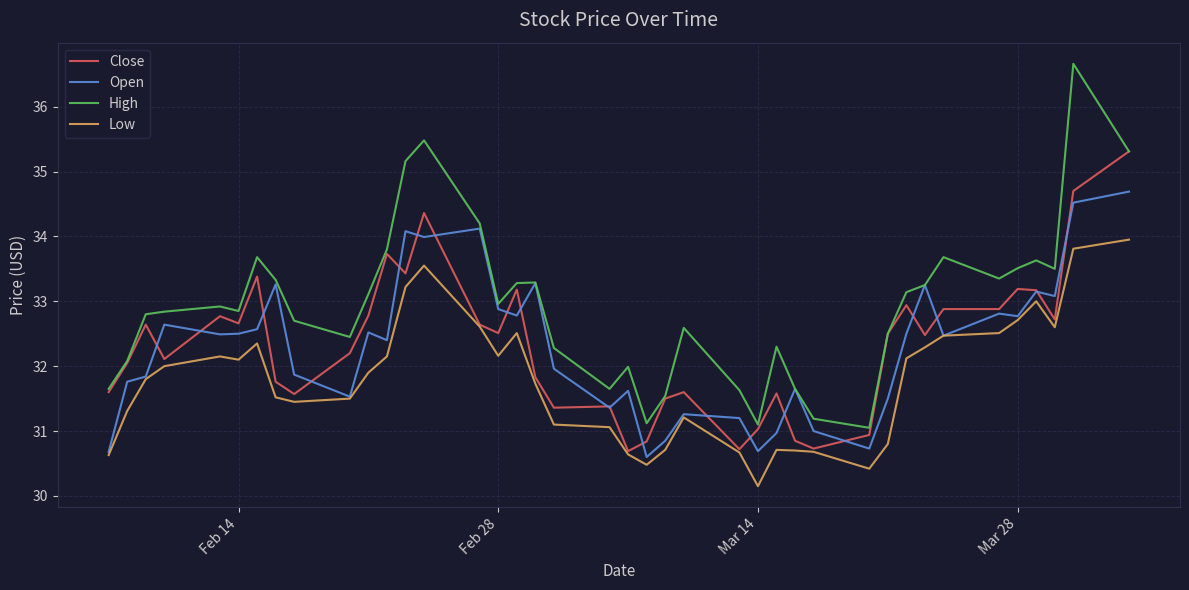

What is the average value of the Low series?

31.8